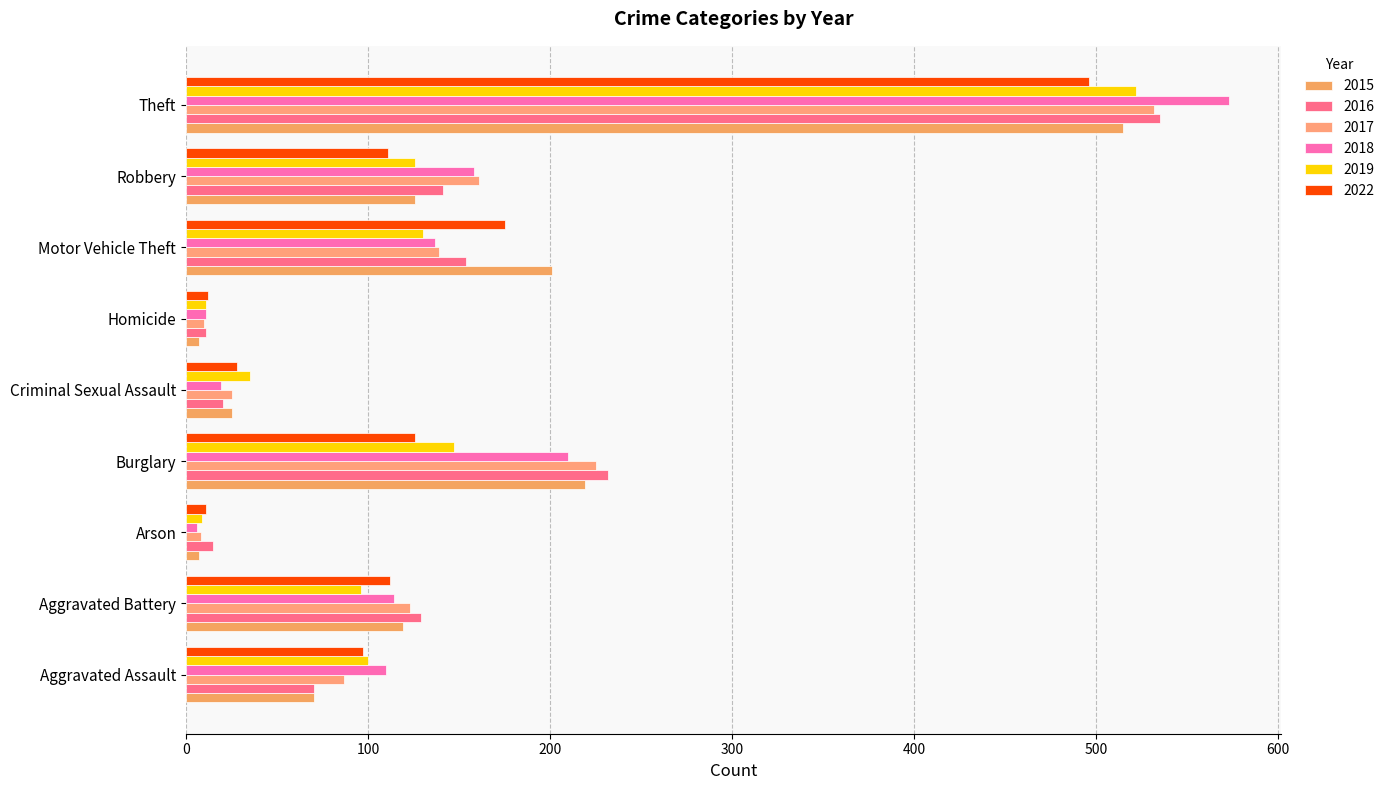

Is it true that 2019 equals 41 at Aggravated Battery?

False